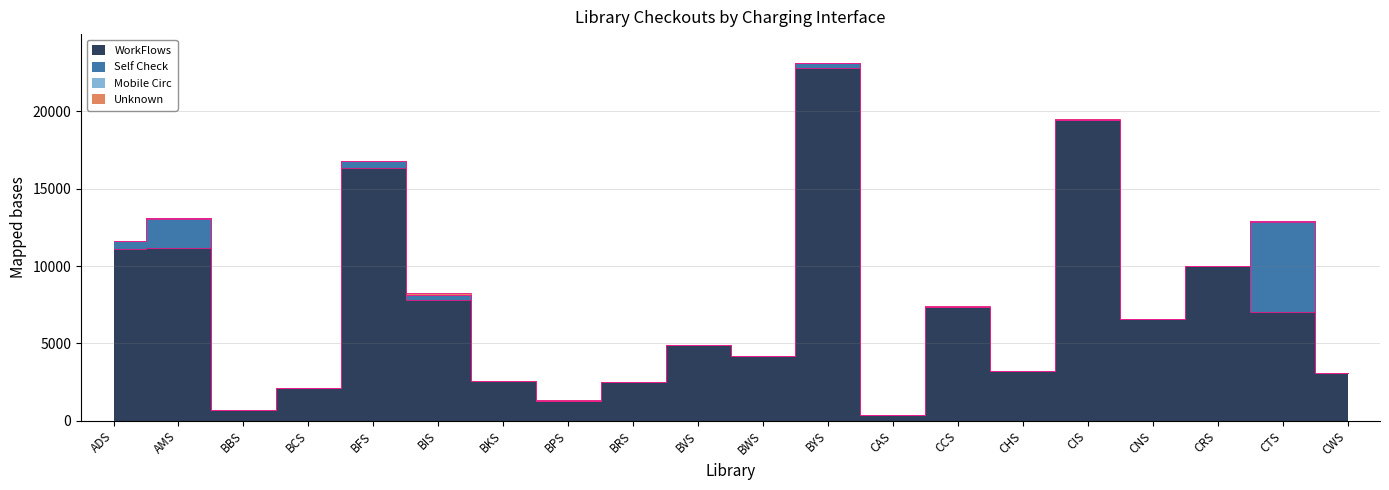

What is the maximum value for Mobile Circ?

49